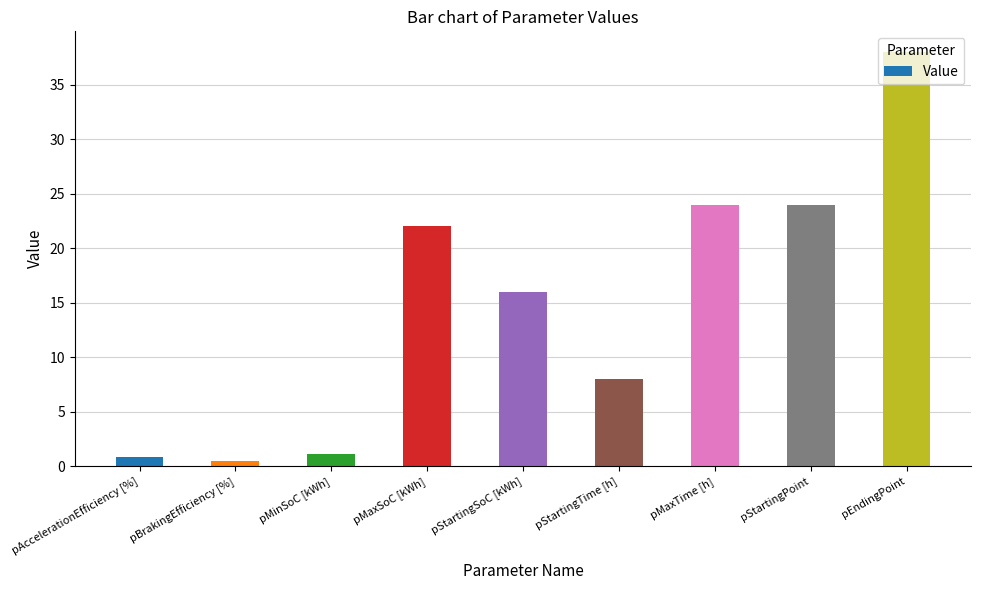

Approximately how many times larger is the value at pMaxTime [h] compared to pMaxSoC [kWh]?

1.1